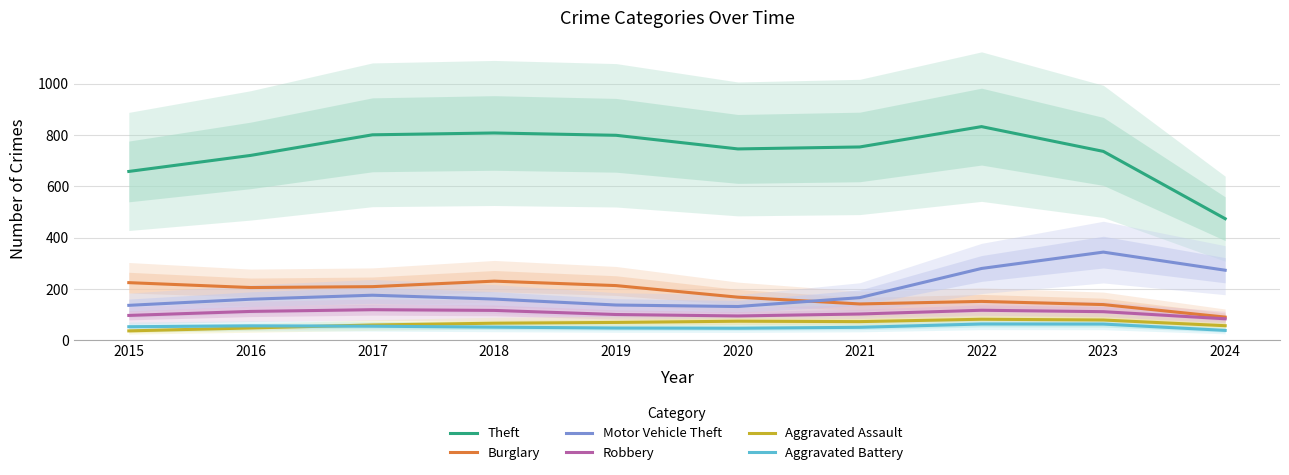

True or false: Burglary and Robbery cross at least once.

False